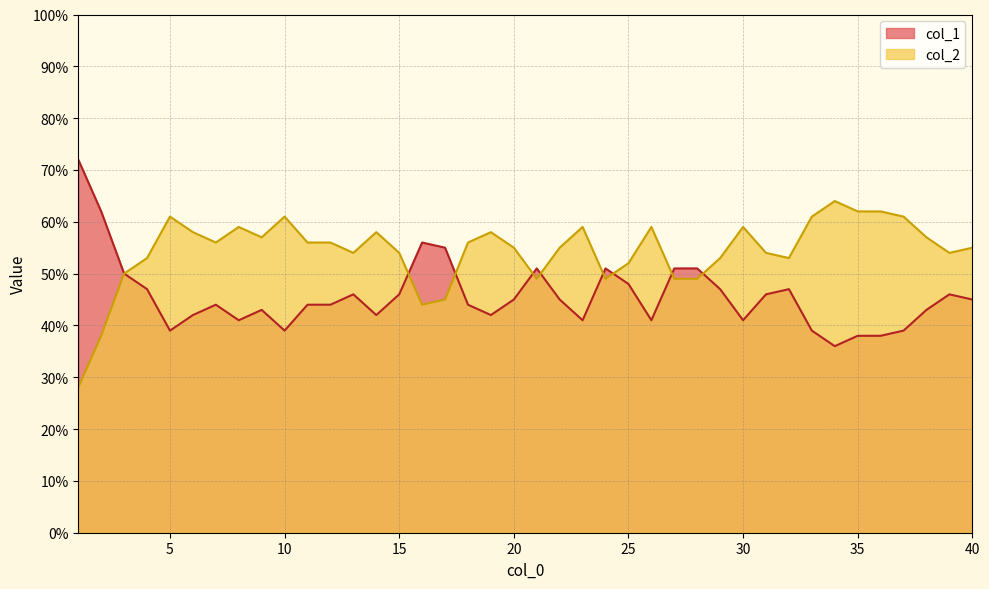

True or false: col_2 has a value of 25 at 19.

False